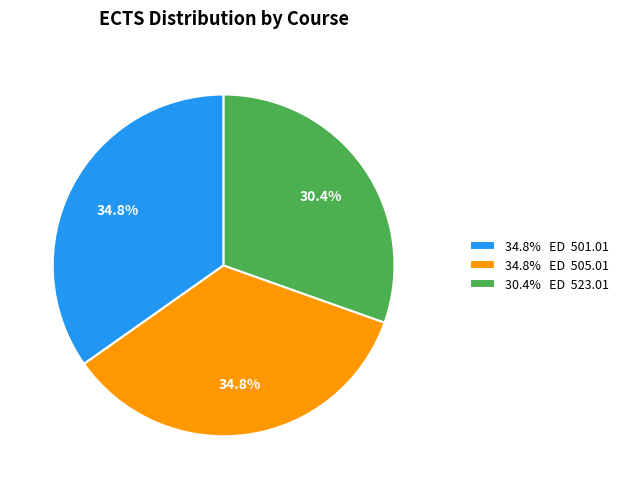

How much of the chart is everything except 34.8% ED 501.01?

65.2%